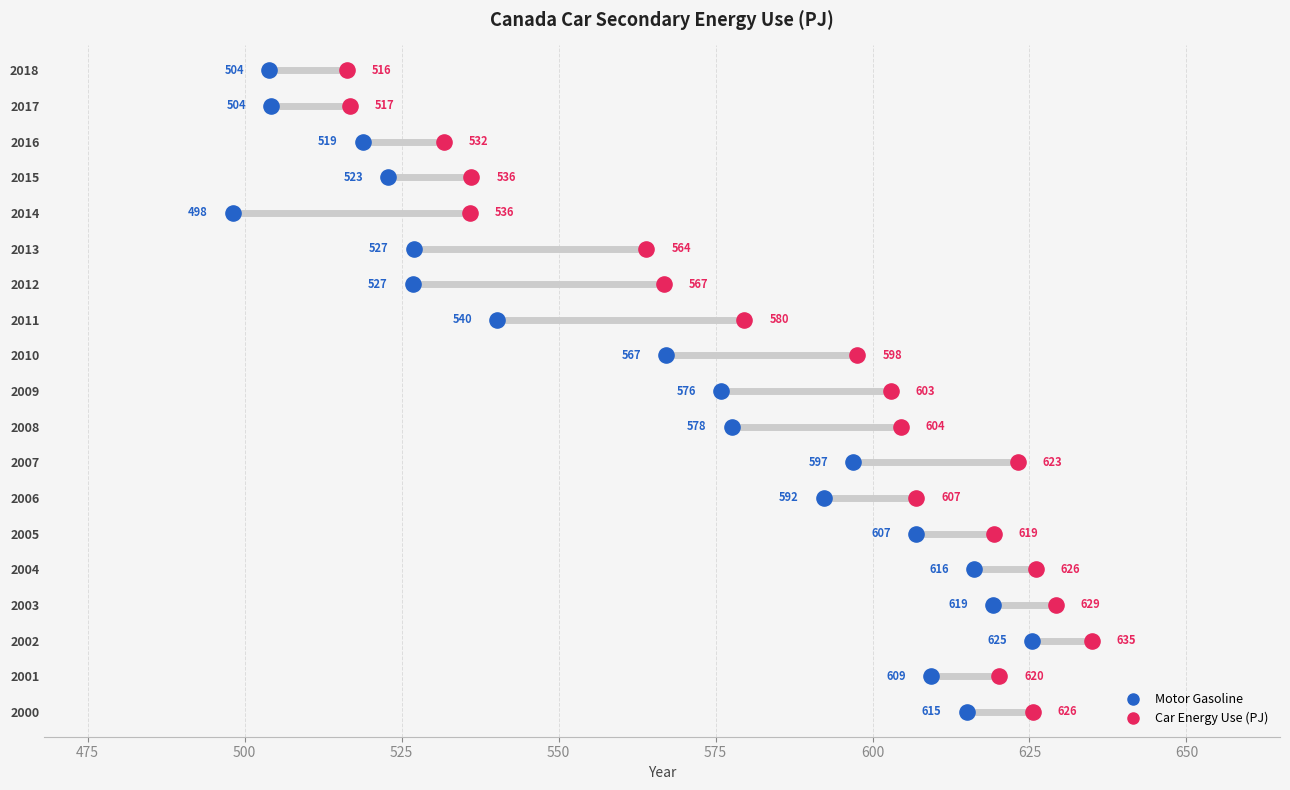

Which series has the largest Y range (max minus min)?

Motor Gasoline